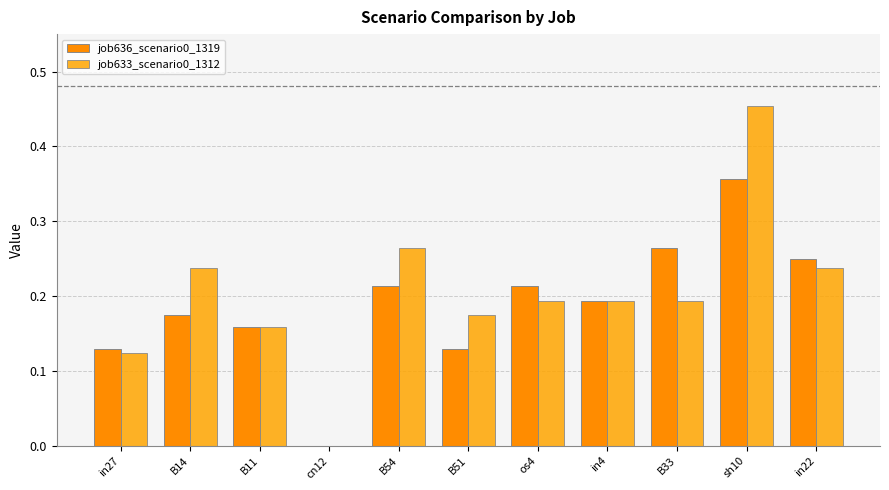

What is the label of the 7th bar from the left?

os4